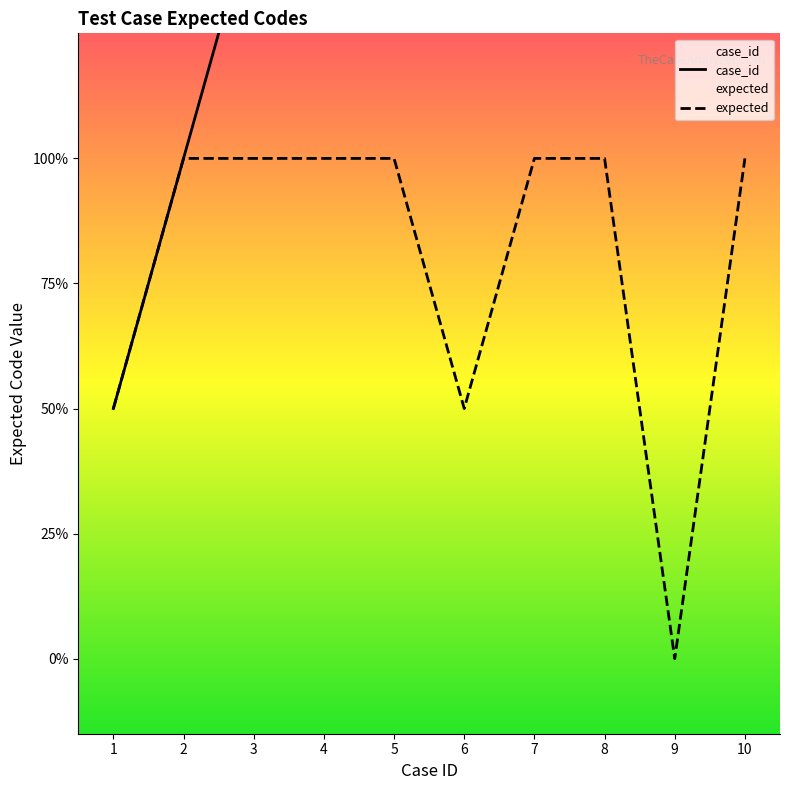

Reading left to right, what are all the values shown in this chart?

case_id: 1	2	3	4	5	6	7	8	9	10
expected: 1	2	2	2	2	1	2	2	0	2